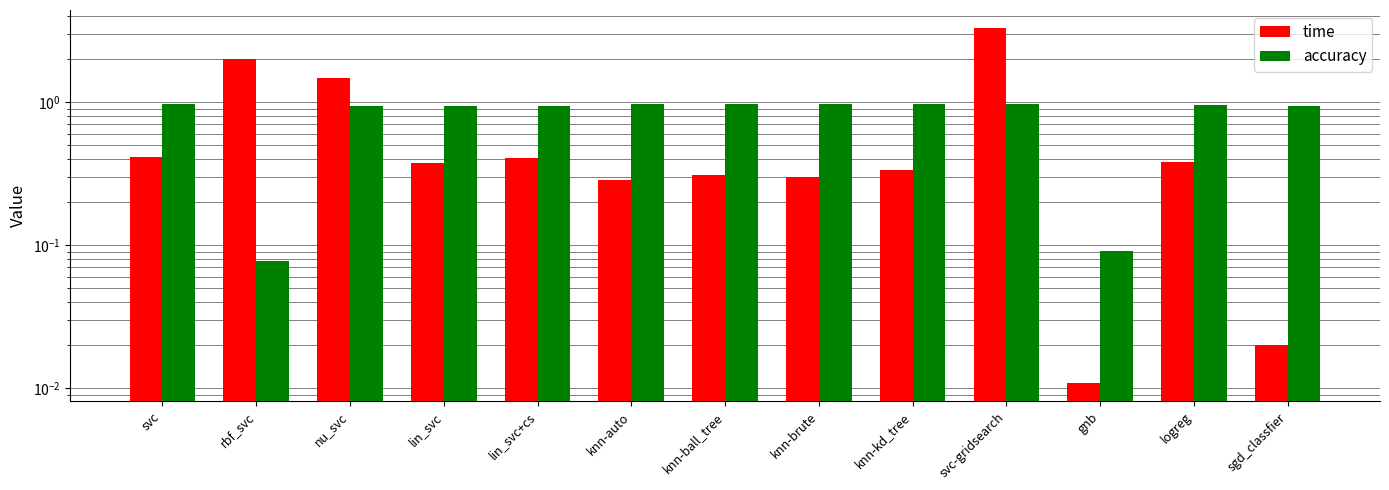

Which category has the lowest value in the accuracy series?

rbf_svc